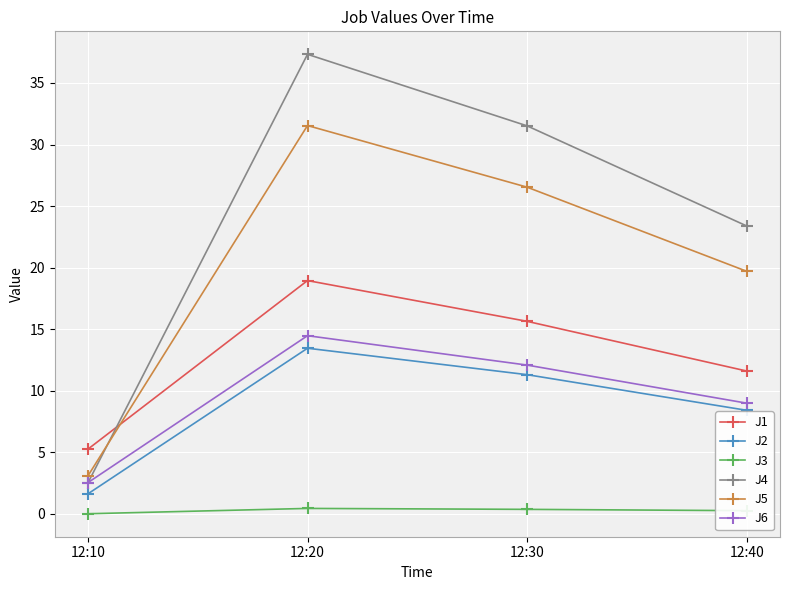

At 12:40, list the series in order from largest to smallest.

J4, J5, J1, J6, J2, J3